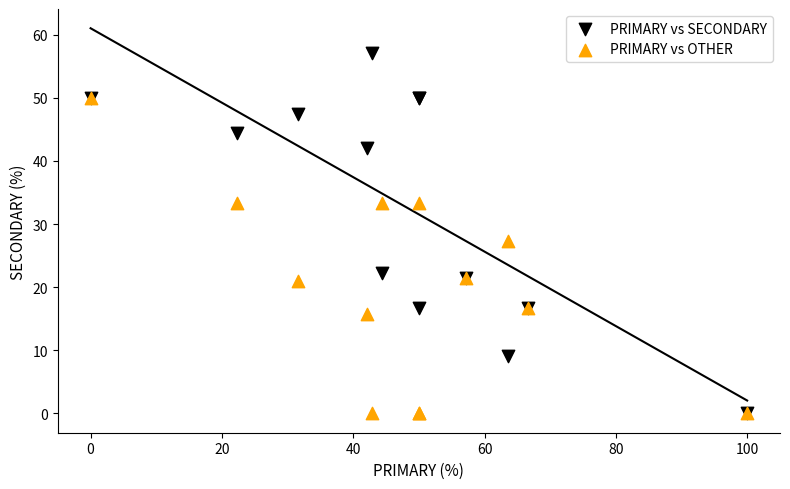

Which series has the widest spread of Y values?

PRIMARY vs SECONDARY